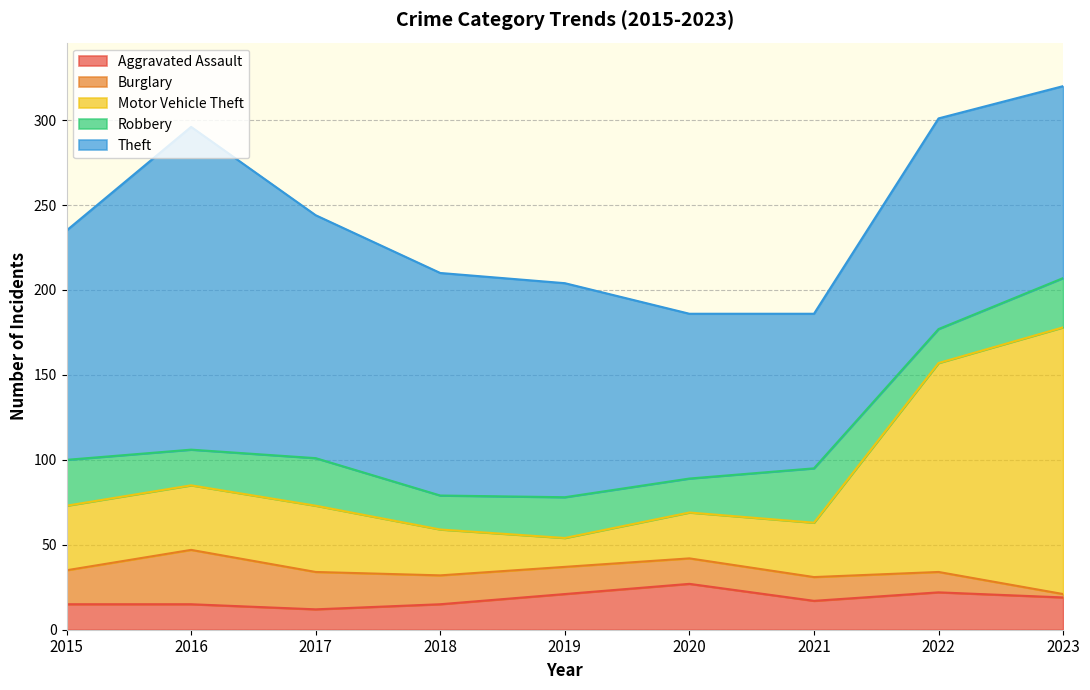

Where is the first local minimum for Aggravated Assault?

2017